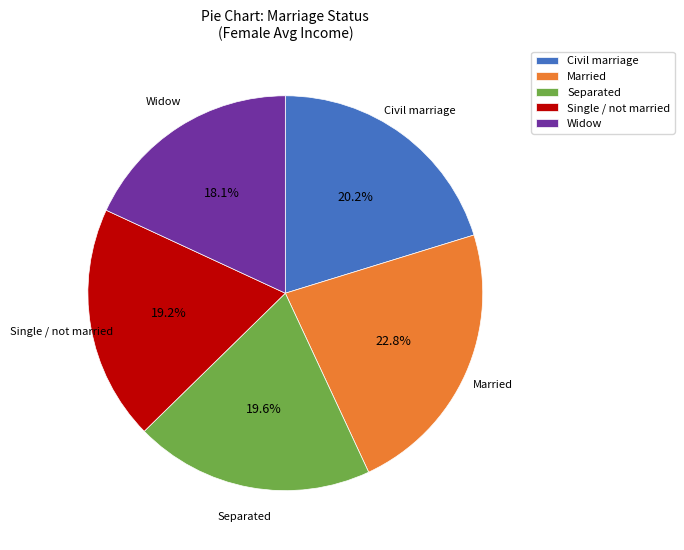

Does any single category account for the majority?

No